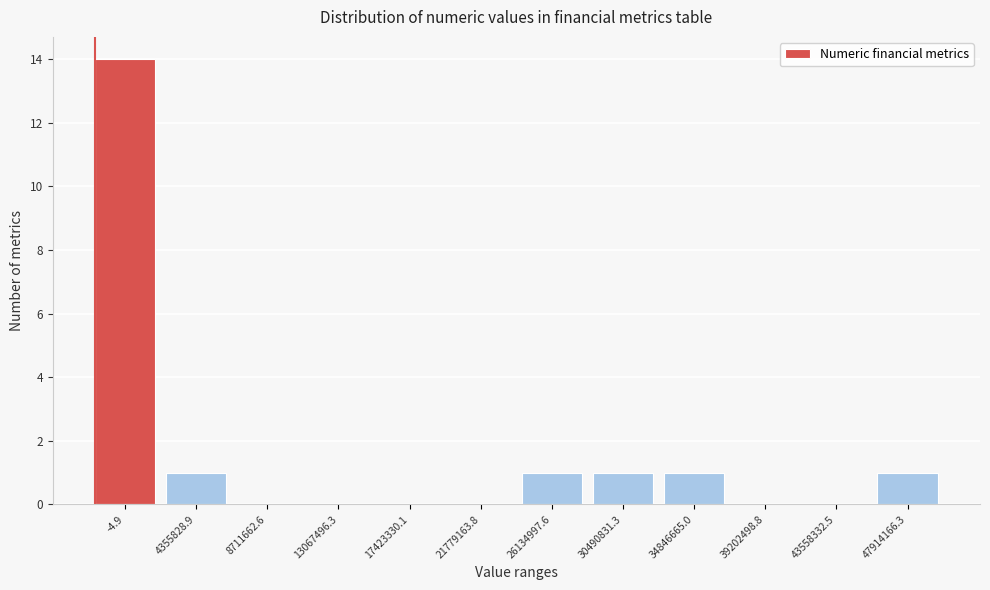

Reading left to right, extract all data points from this chart.

-4.9=14	4355828.9=1	8711662.6=0	13067496.3=0	17423330.1=0	21779163.8=0	26134997.6=1	30490831.3=1	34846665.0=1	39202498.8=0	43558332.5=0	47914166.3=1